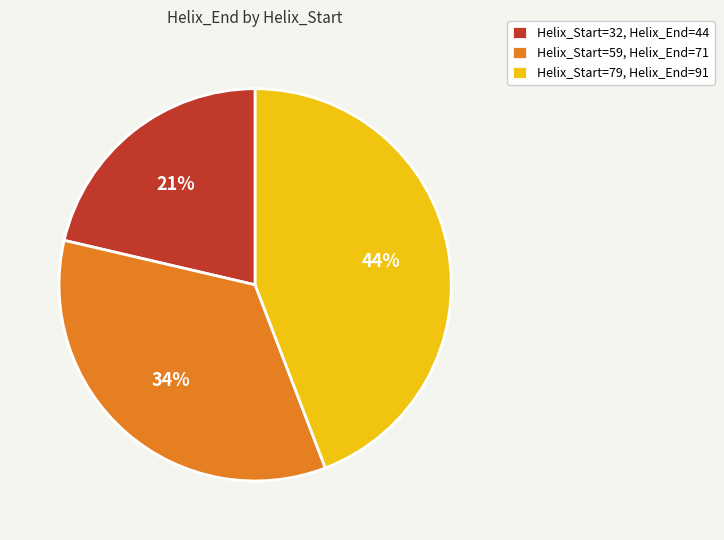

Does any single category account for the majority?

No